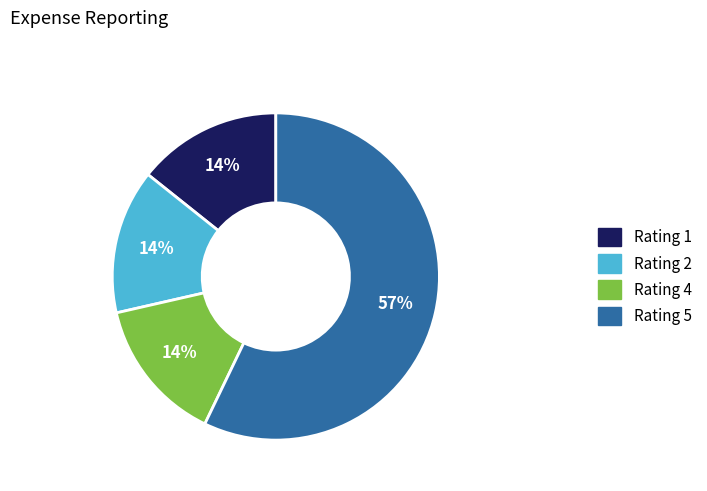

Is the sum of Rating 4 and Rating 2 greater than half?

No